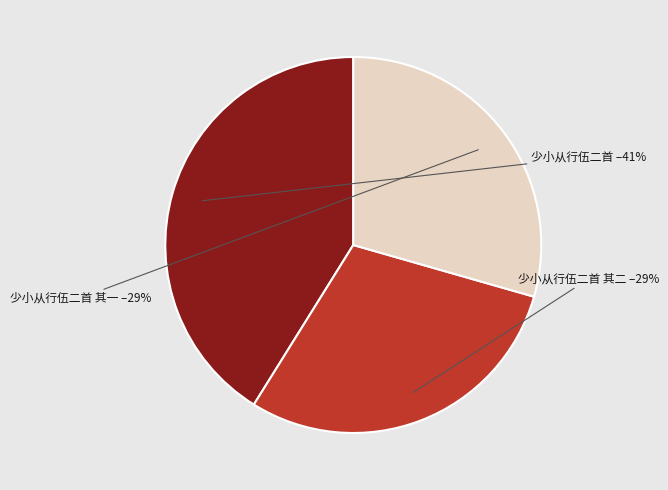

To the nearest percent, what is the average slice percentage?

33%